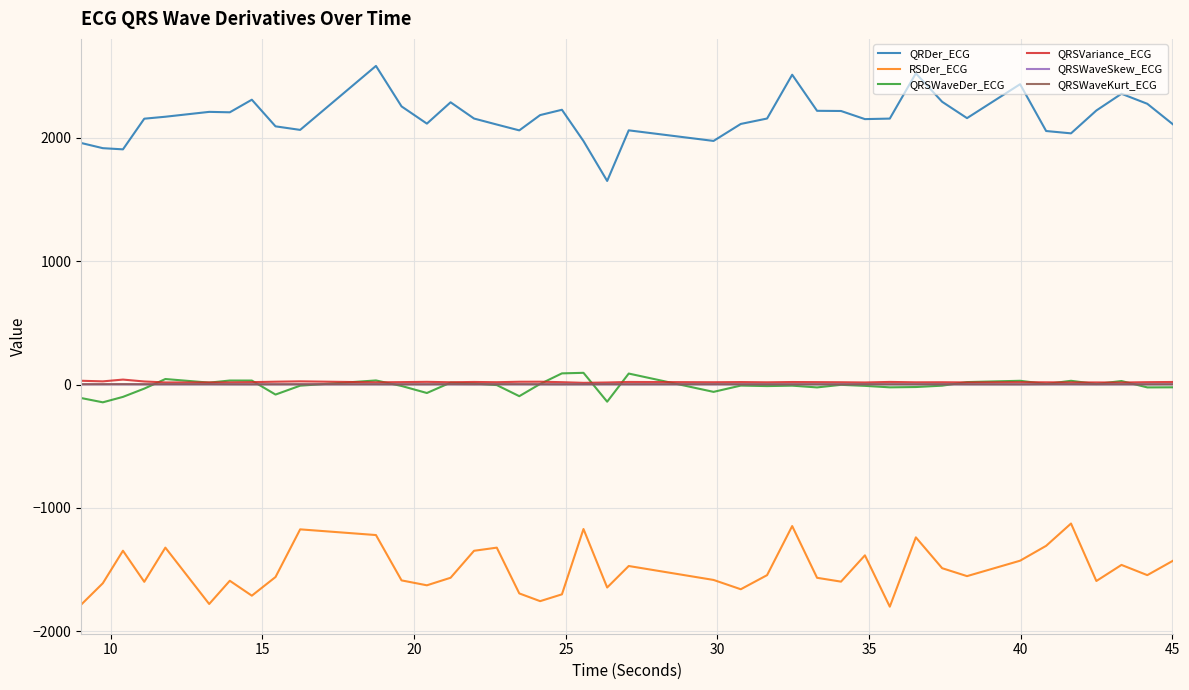

Which series has the largest total across all categories?

QRDer_ECG